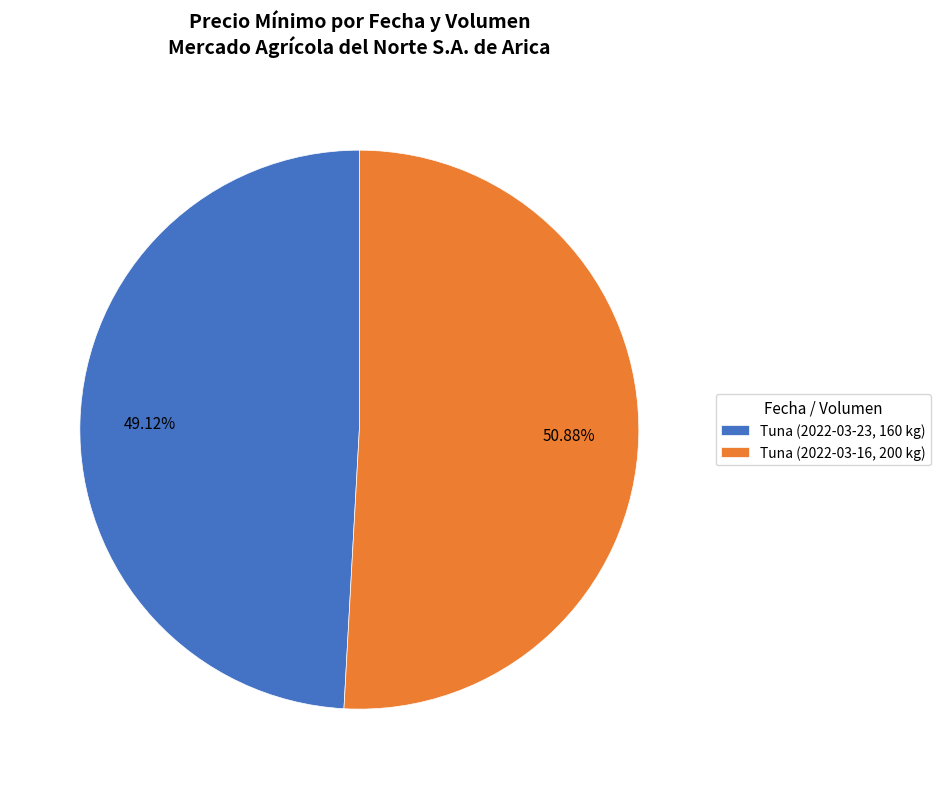

Does any single category account for the majority?

Yes